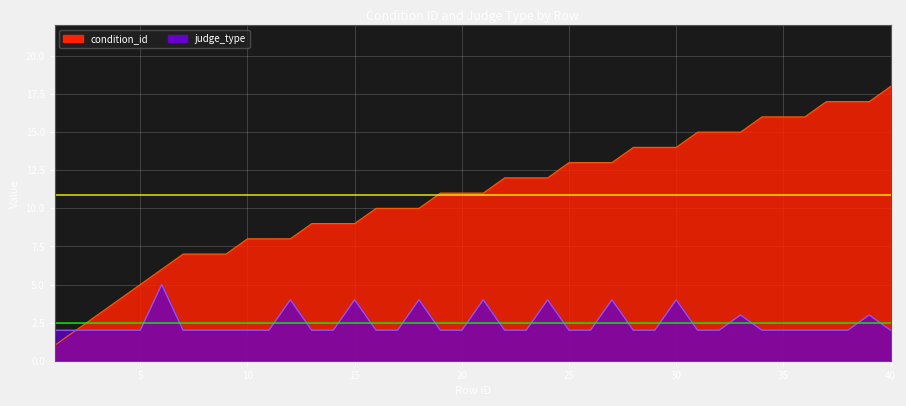

Which category has the highest value in the judge_type series?

6